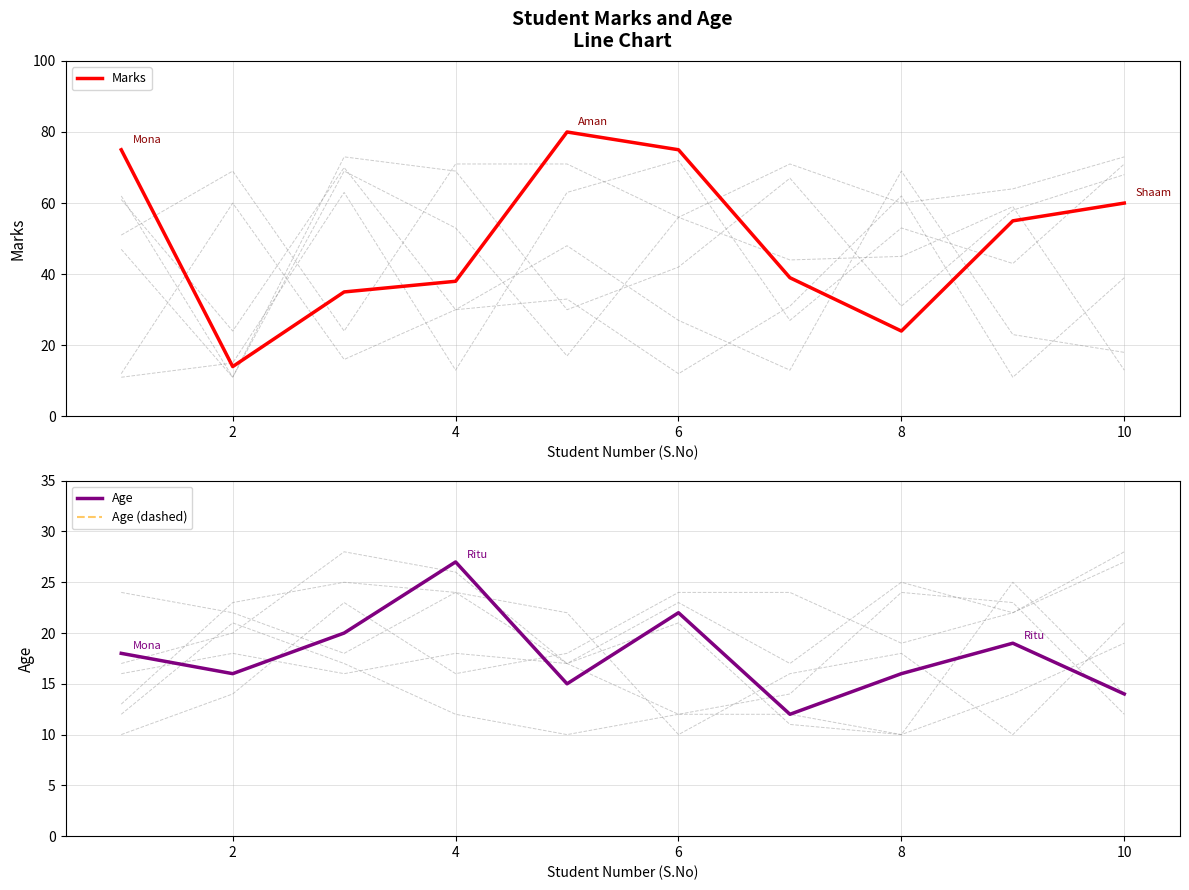

True or false: Marks has a value of 14 at 2.

True